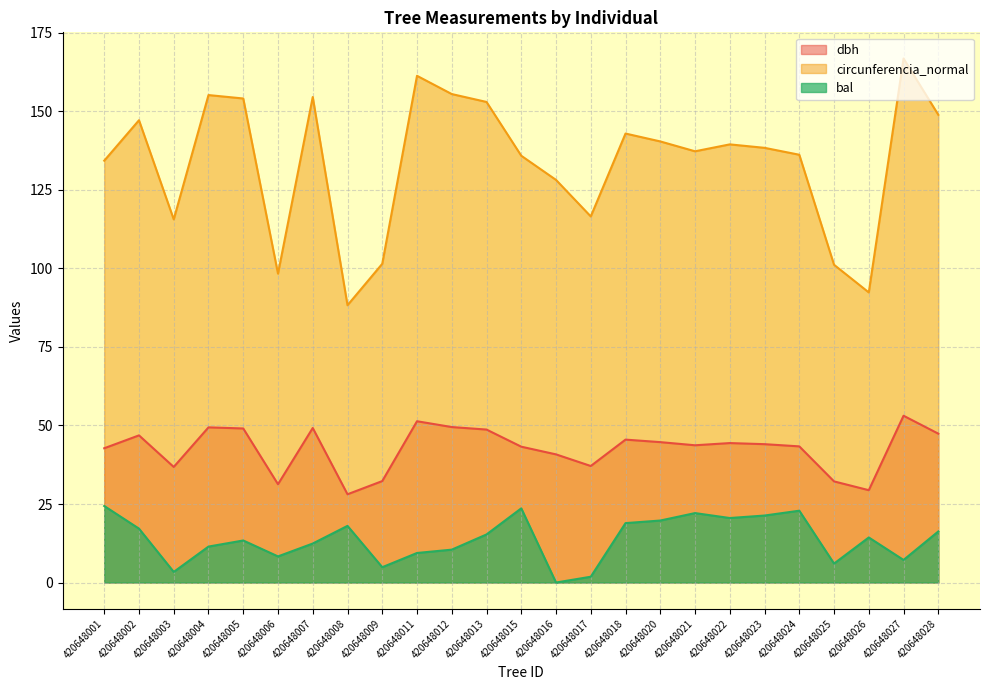

Count the number of data series in this chart.

3